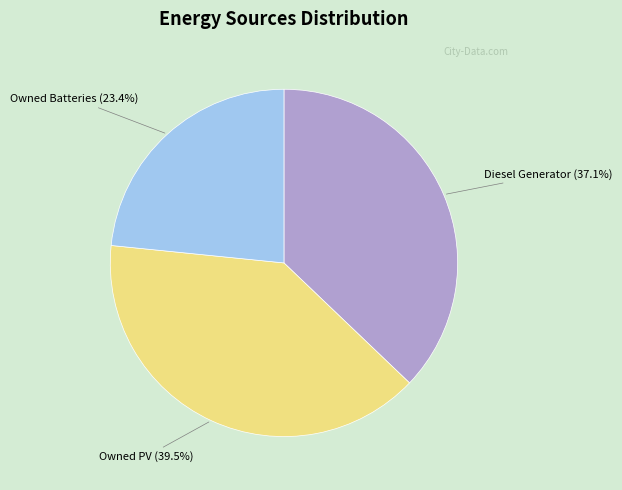

Is there any slice that represents more than half of the pie?

No